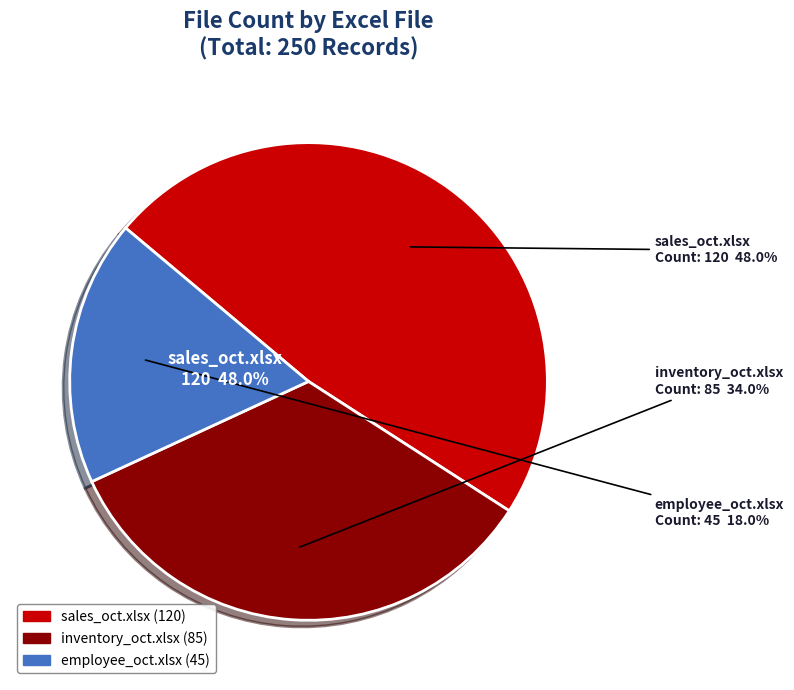

How many segments does this pie chart have?

3